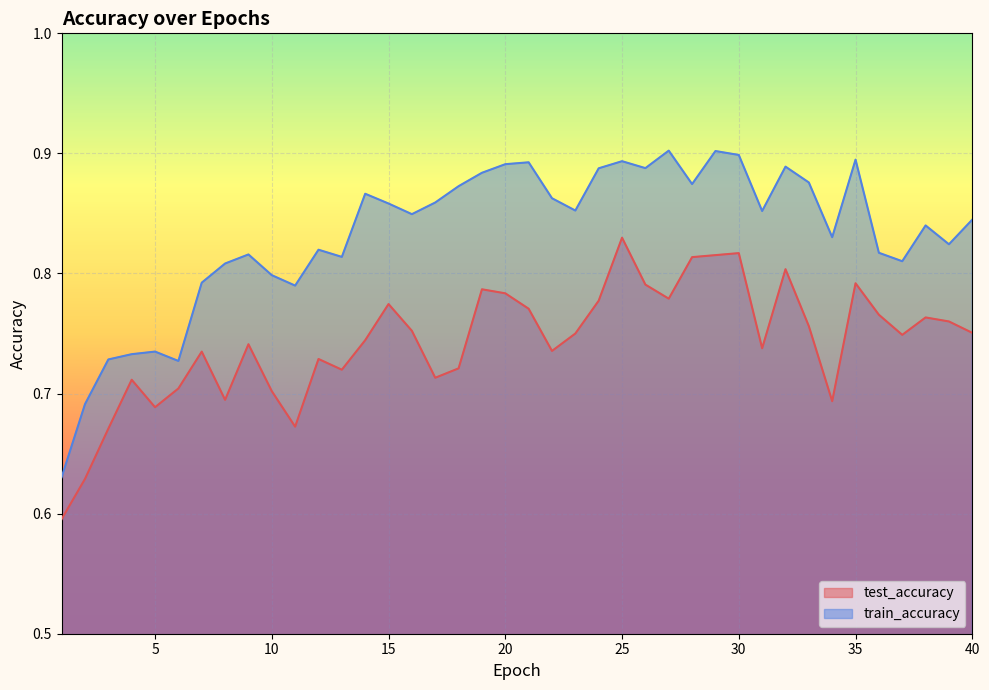

Is it true that test_accuracy equals 0.8 at 19?

True